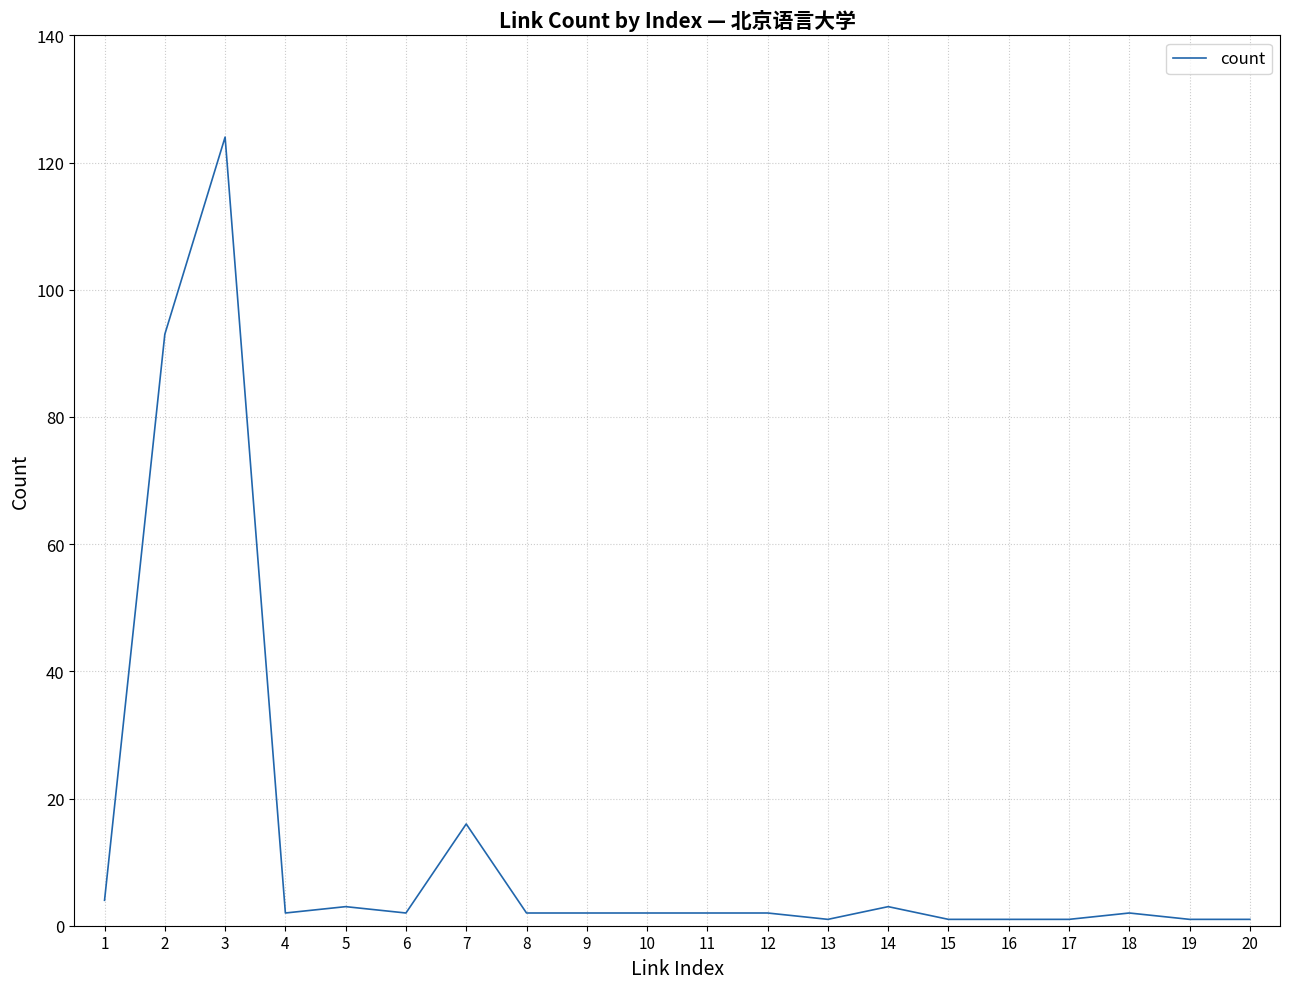

What is the ratio of the value at 7 to the value at 5?

5.3